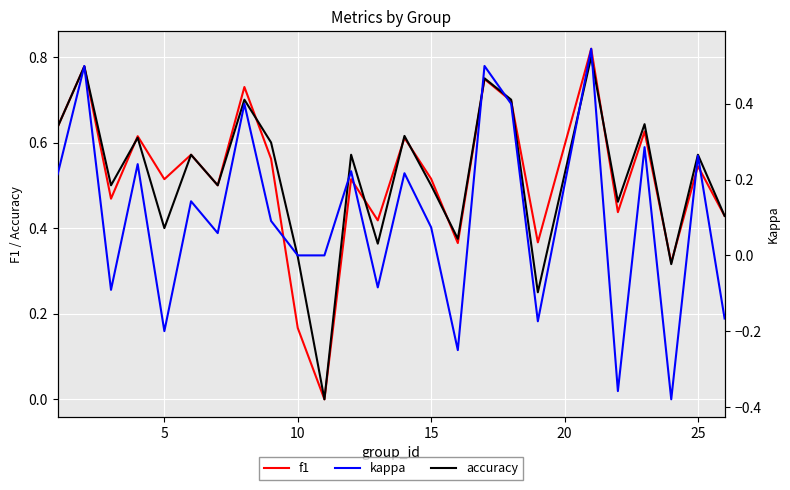

Is it true that f1 equals 0.1 at 13?

False